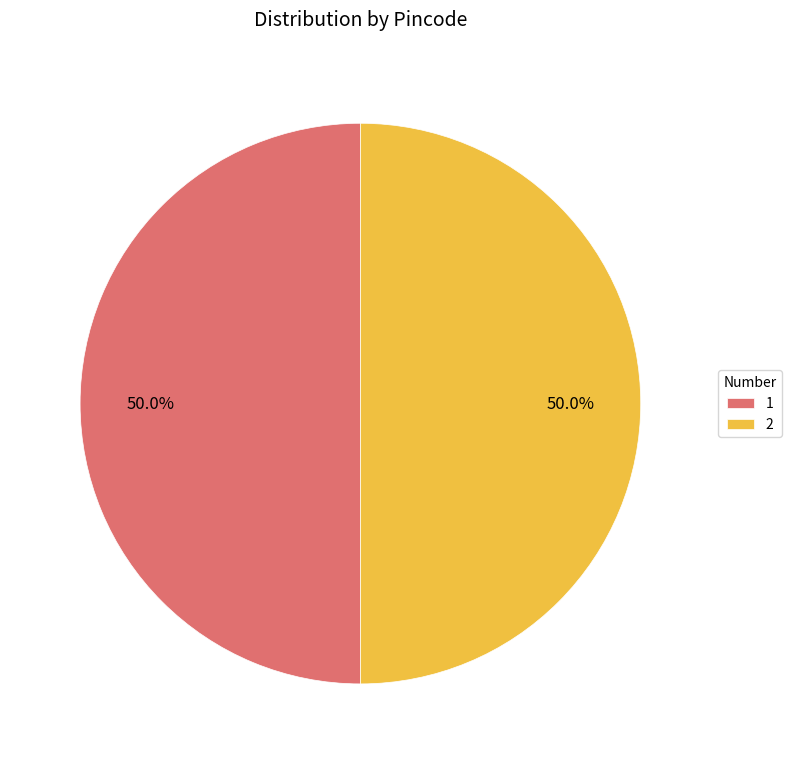

Approximately how many times larger is the value at 2 compared to 1?

1.0